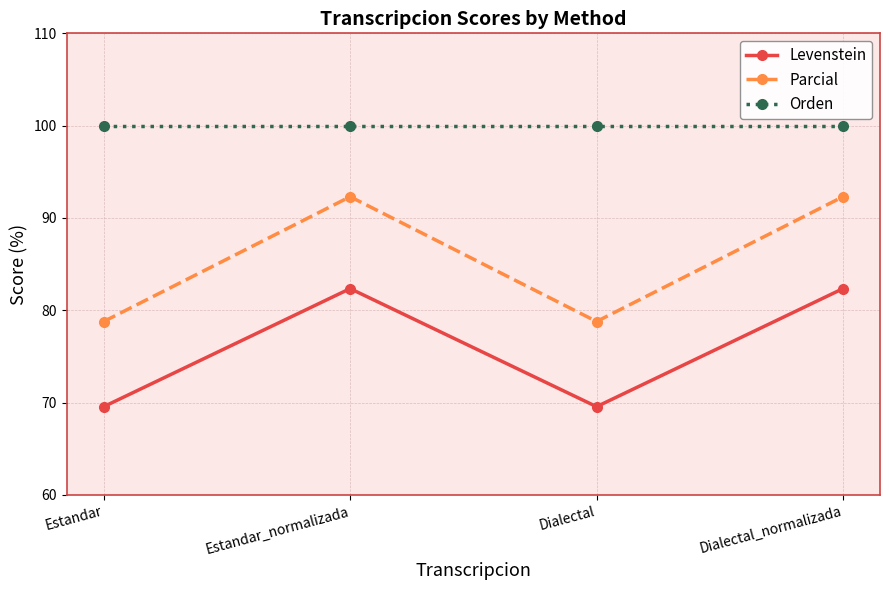

Which series changed the most between Estandar and Estandar_normalizada?

Parcial